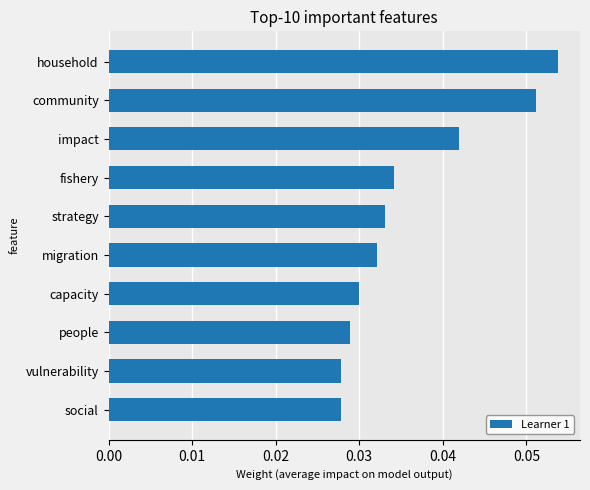

What position from the top is fishery?

4